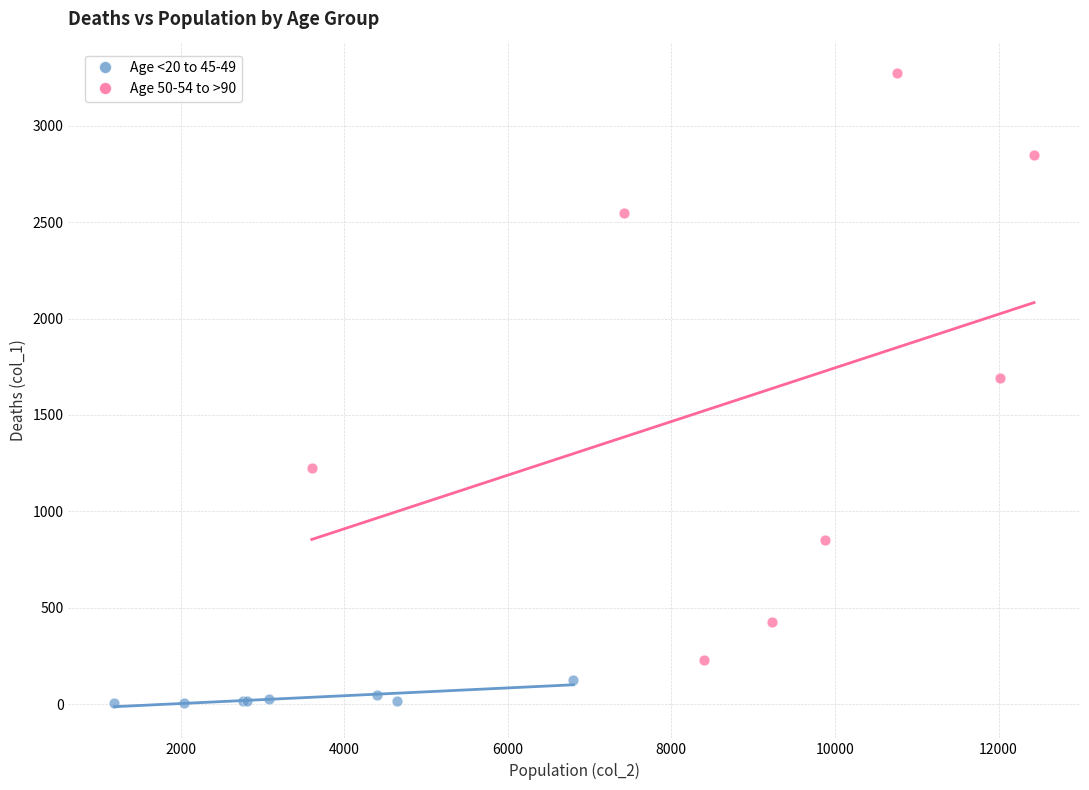

Which series contains the lowest Y value?

Age <20 to 45-49